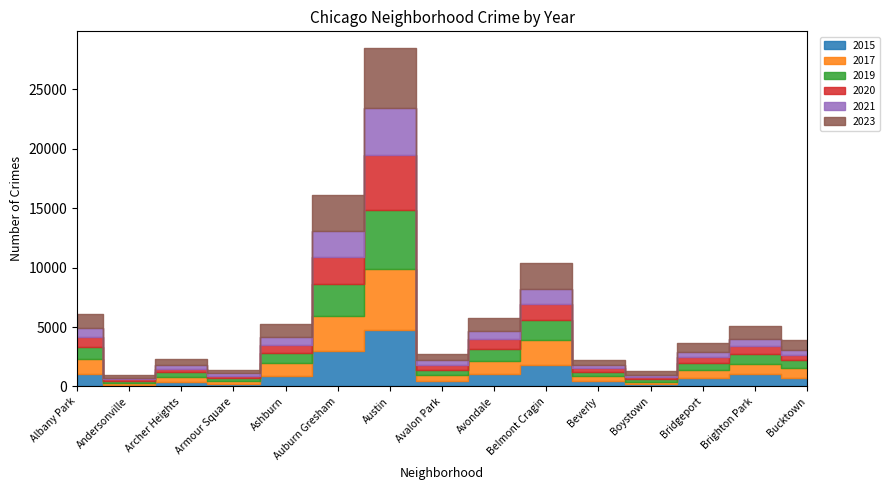

What is the value of the 2017 point at the 12th from the left?

188